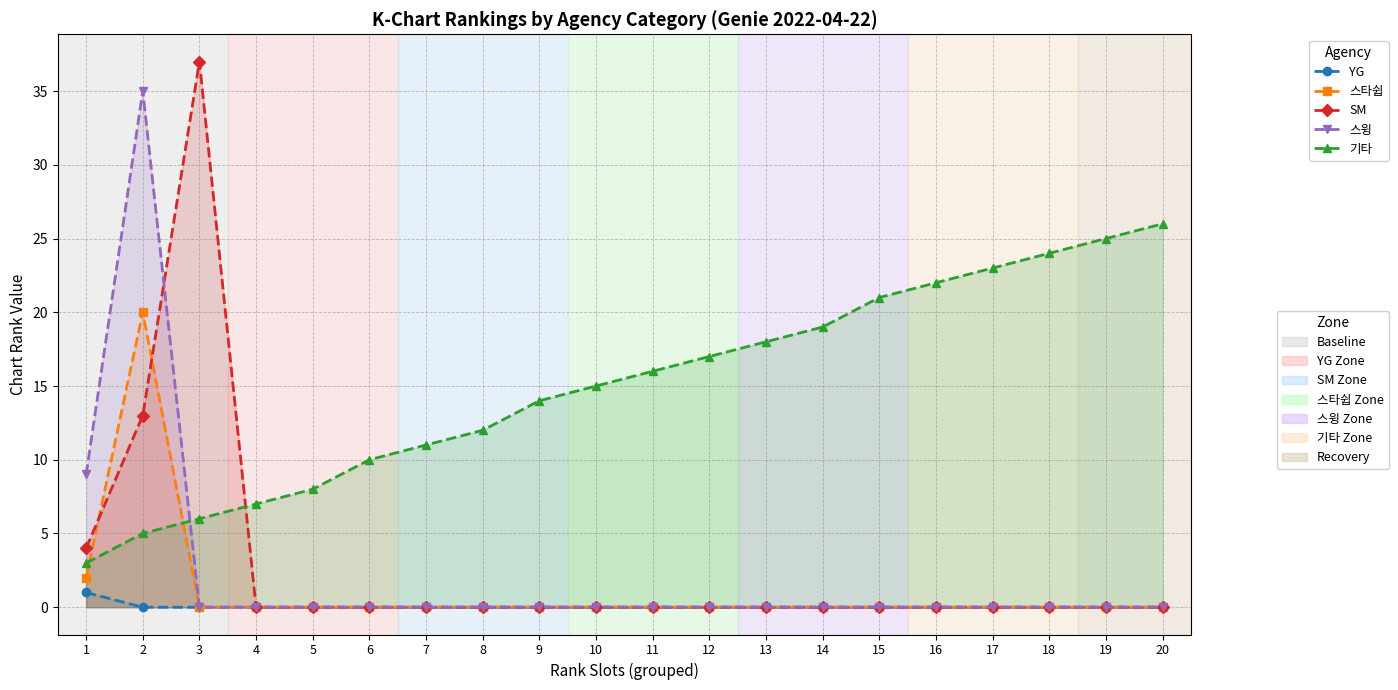

Rank the categories by 기타 value from highest to lowest.

20, 19, 18, 17, 16, 15, 14, 13, 12, 11, 10, 9, 8, 7, 6, 5, 4, 3, 2, 1